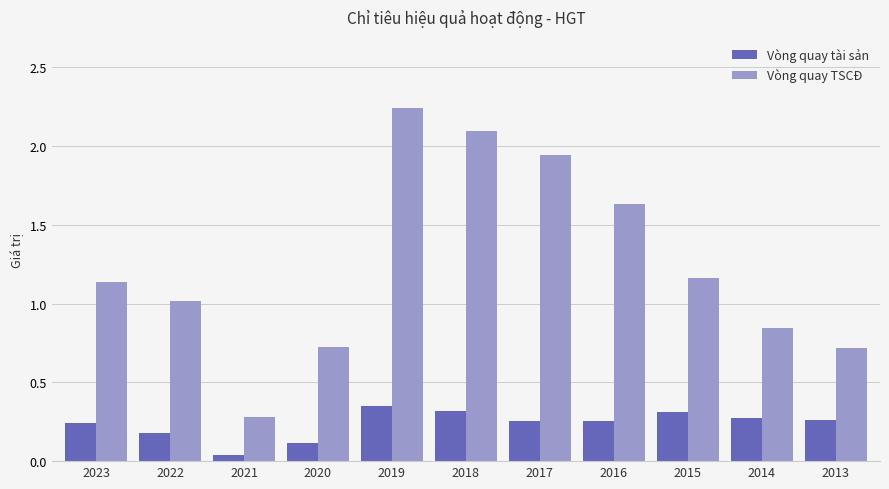

List the series in order of their peak value, lowest first.

Vòng quay tài sản, Vòng quay TSCĐ